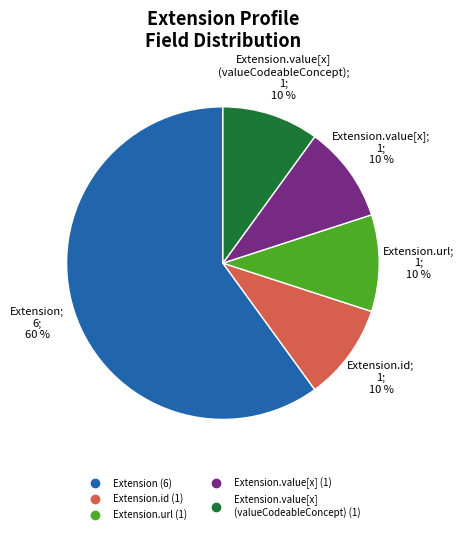

To the nearest percent, what is the average slice percentage?

20%